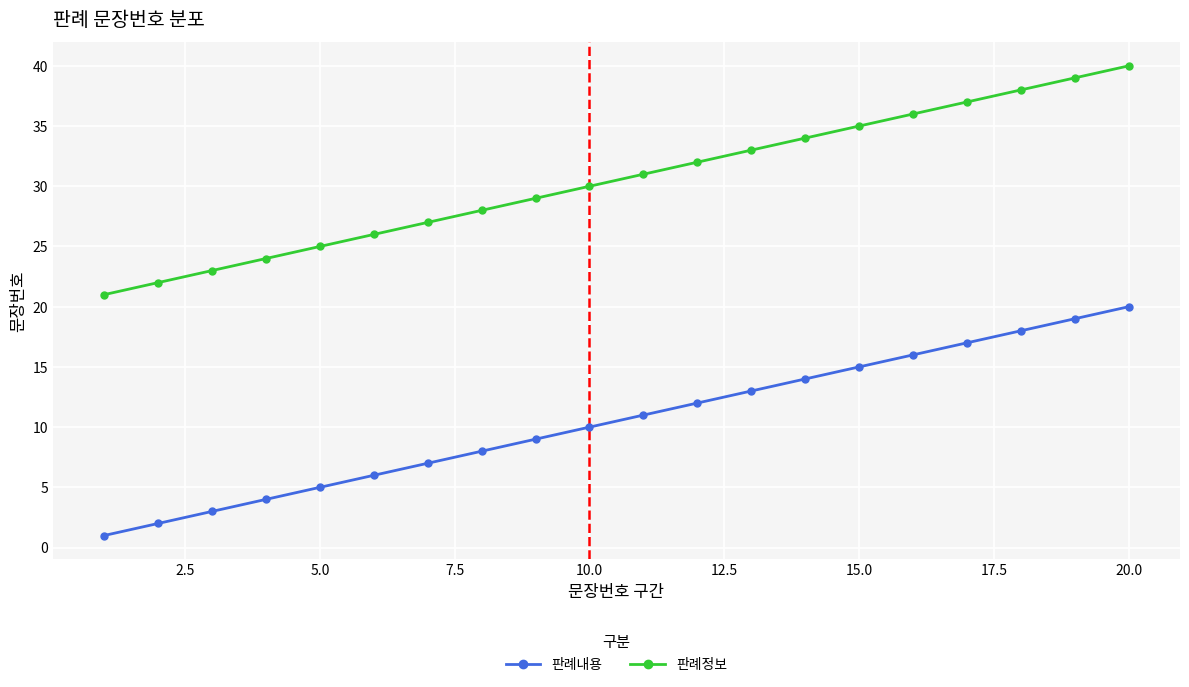

True or false: 판례내용 has more than 2 points higher than both neighbors.

False